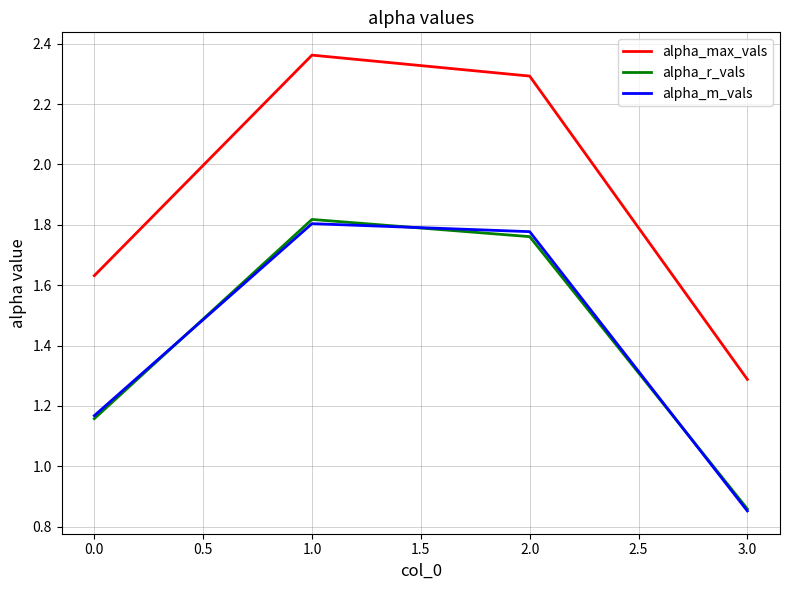

Where does the alpha_r_vals series first go above 1?

0.0